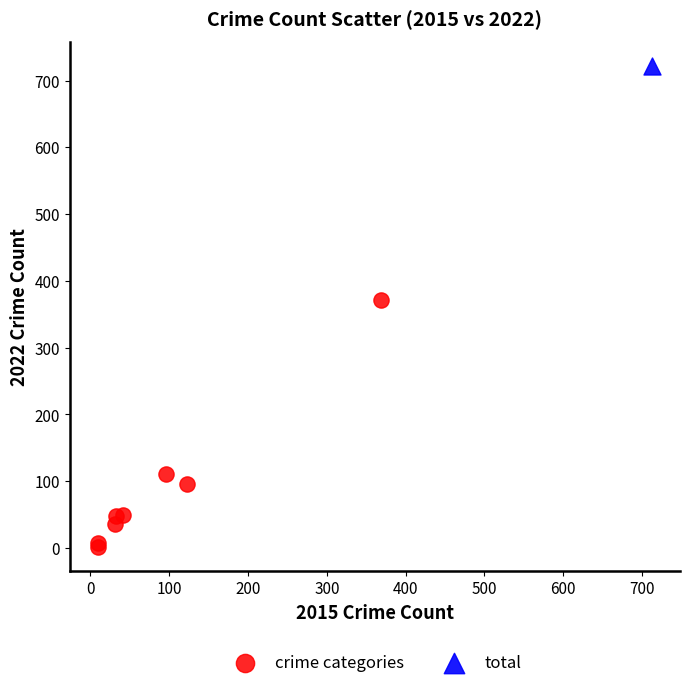

What are all the series names shown in the legend?

crime categories, total